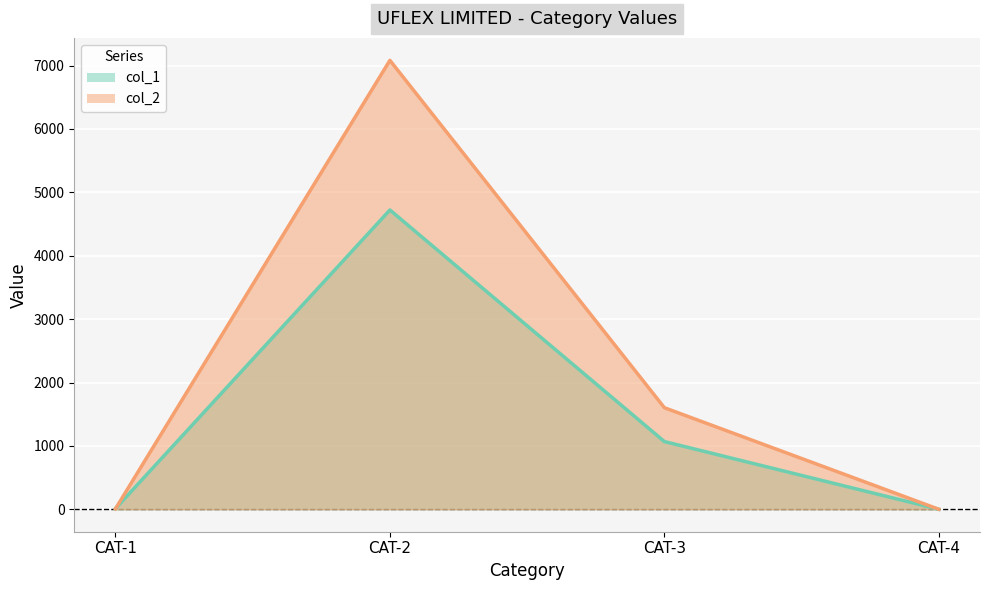

Reading left to right, transcribe all the data shown in this chart.

col_1: 10.8	4721.7	1068.2	0.0
col_2: 7.2	7082.5	1602.4	0.0